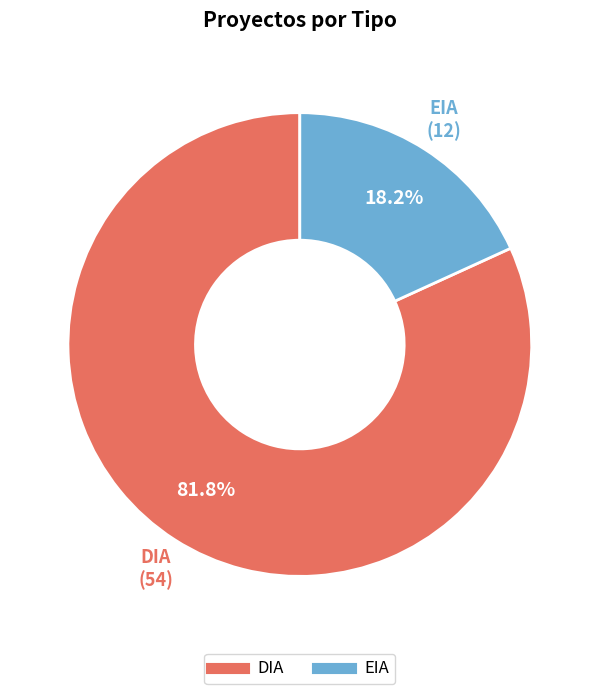

Between EIA and DIA, which is larger?

DIA